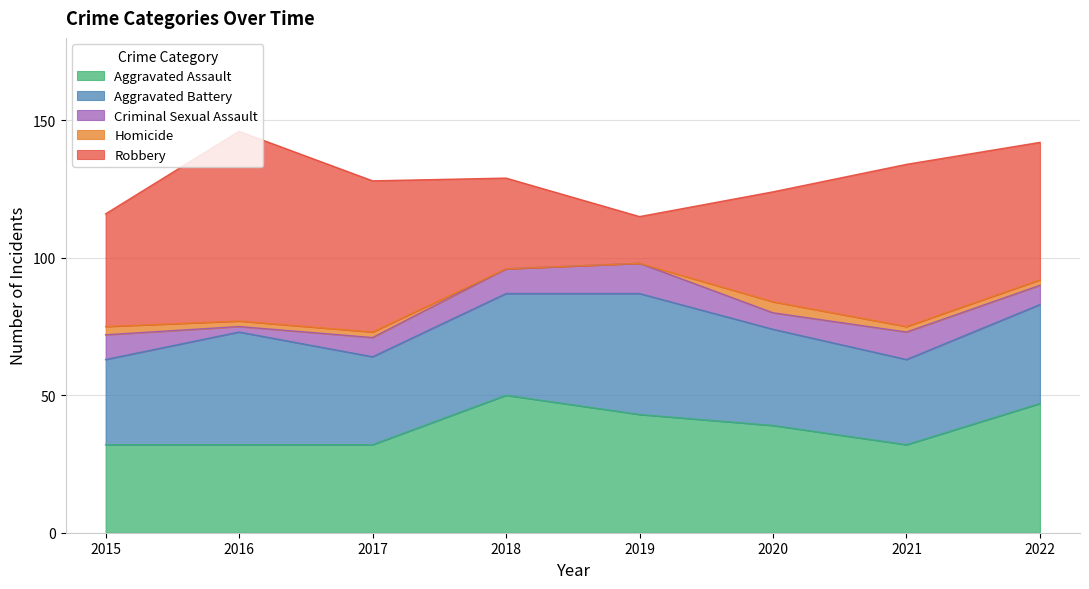

What is the spread (max minus min) of values at 2020?

36